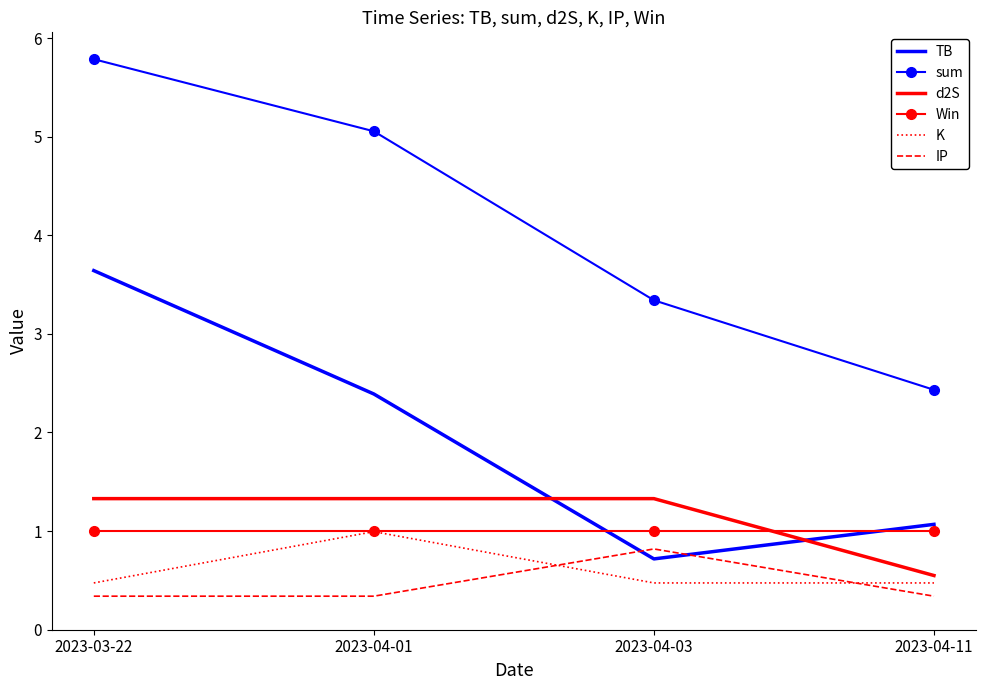

What are all the series names shown in the legend?

TB, sum, d2S, Win, K, IP